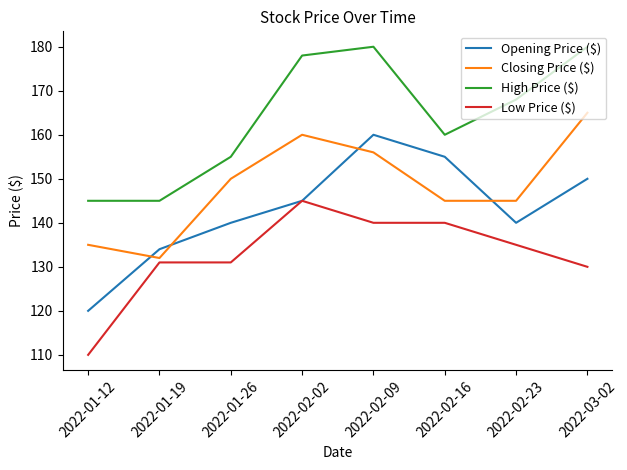

Is the value of Opening Price ($) at 2022-01-12 greater than the value of Closing Price ($) at 2022-01-26?

No